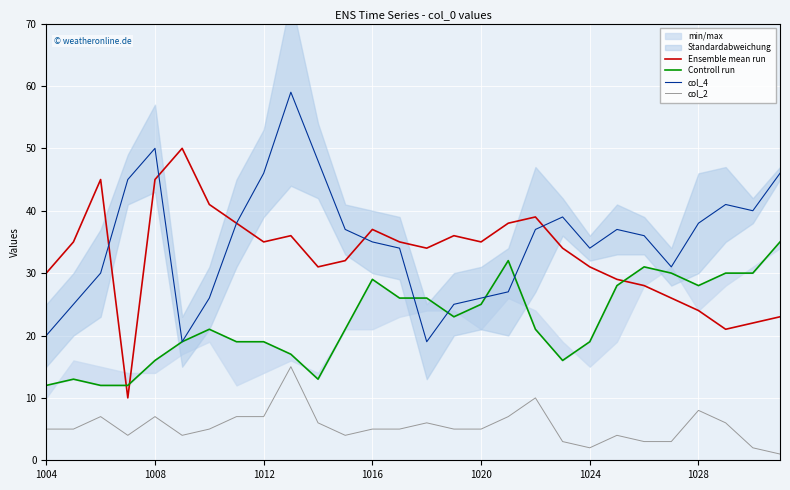

Which series has the largest range (max minus min)?

Ensemble mean run